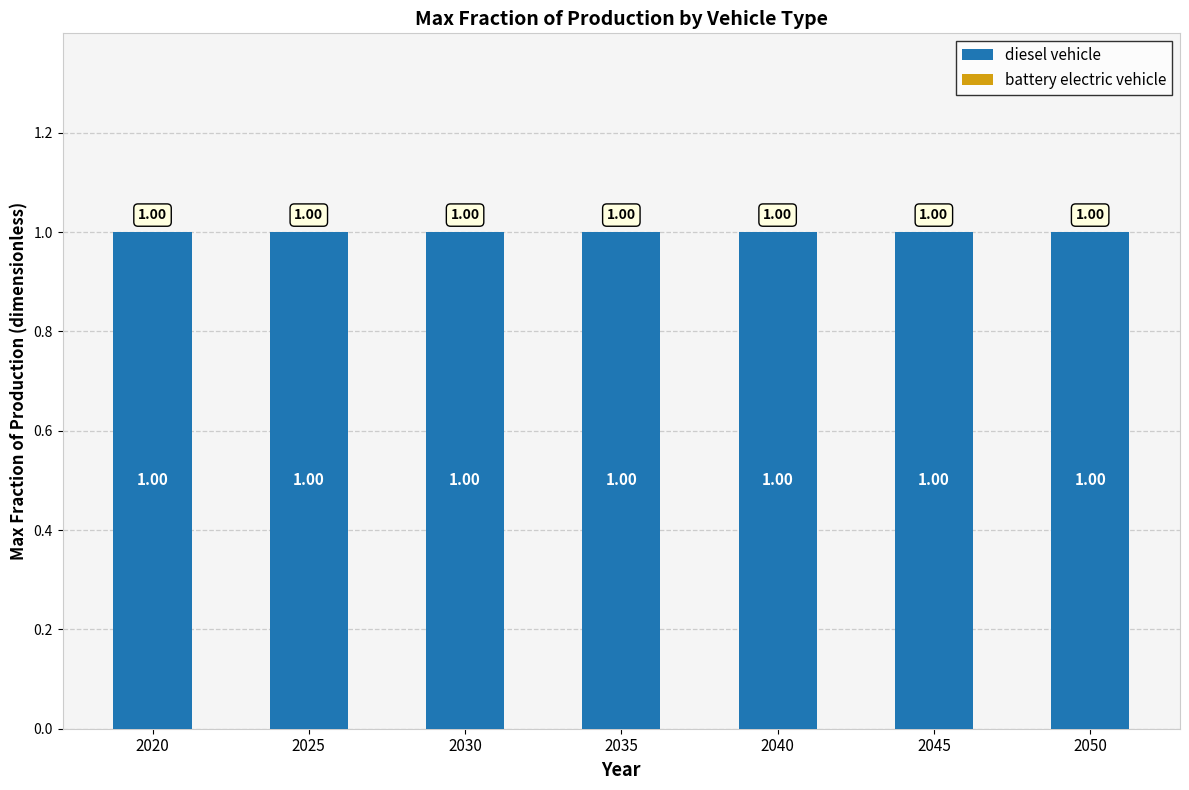

What are all the series names shown in the legend?

diesel vehicle, battery electric vehicle